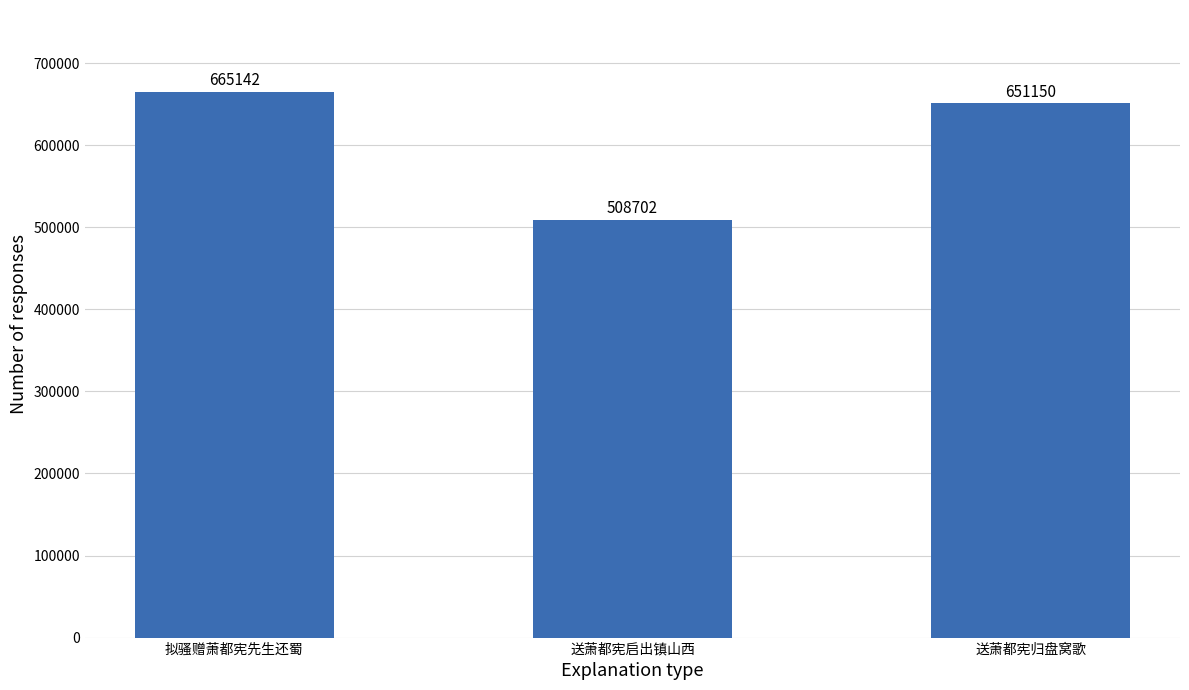

What is the change in value from 送萧都宪启出镇山西 to 送萧都宪归盘窝歌?

+142448